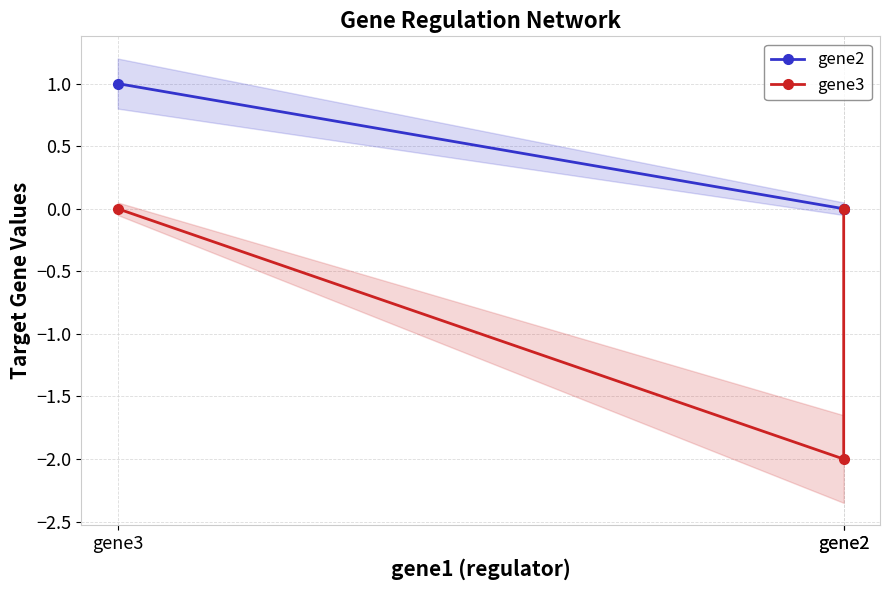

The value of gene2 at gene3 is 0. True or false?

False